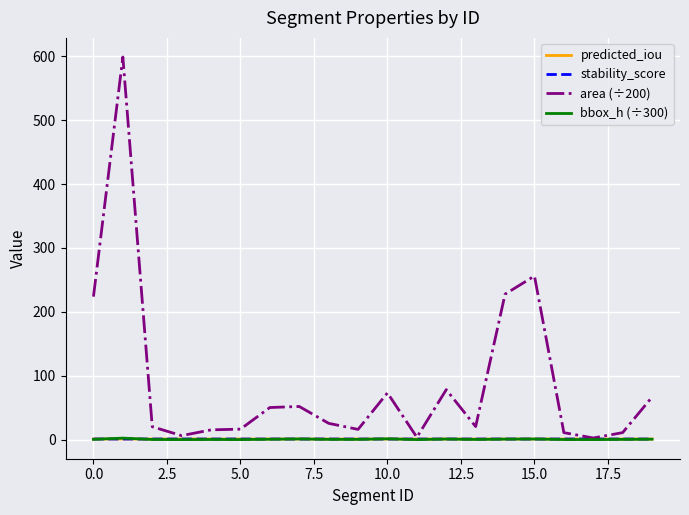

What is the sum of all stability_score values?

19.5